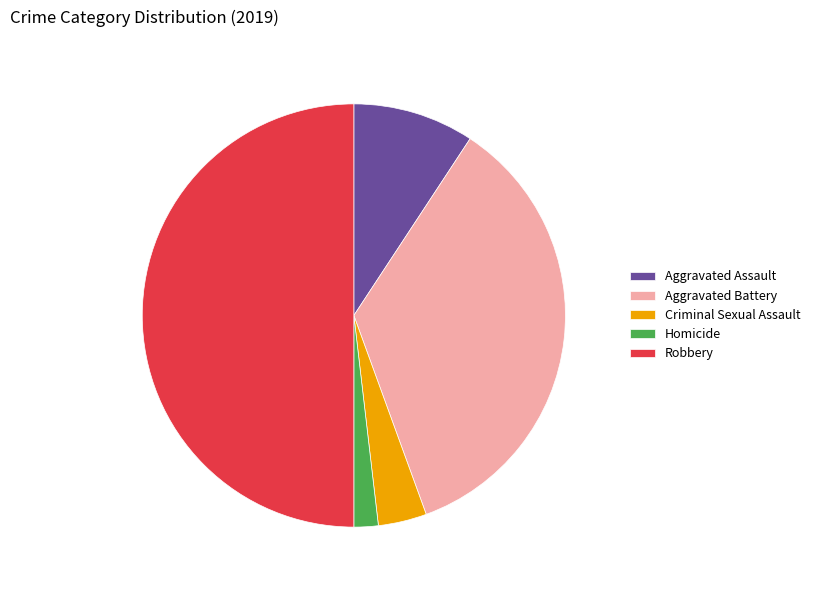

The Robbery slice represents 62% of the pie. True or false?

False